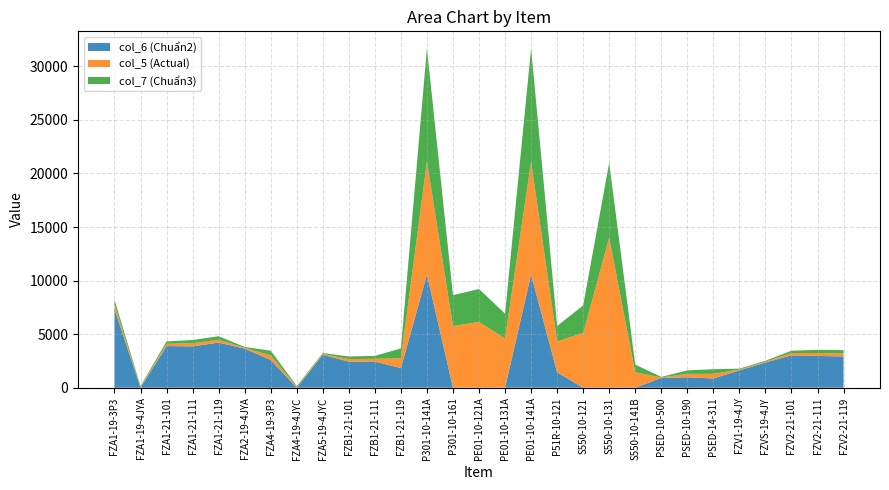

Reading left to right, extract all data points from this chart.

col_6 (Chuẩn2): 7344	0	3888	3861	4212	3645	2592	0	3078	2430	2430	1836	10560	0	0	0	10560	1440	0	0	0	912	972	864	1620	2349	3024	2970	2916
col_5 (Actual): 432	81	216	297	270	81	432	81	81	243	270	918	10560	5760	6144	4608	10560	2880	5120	14000	1440	48	324	432	81	81	216	270	270
col_7 (Chuẩn3): 432	81	216	297	324	81	432	81	81	243	270	918	10560	2880	3072	2304	10560	1440	2560	7000	720	48	324	432	81	81	216	297	324